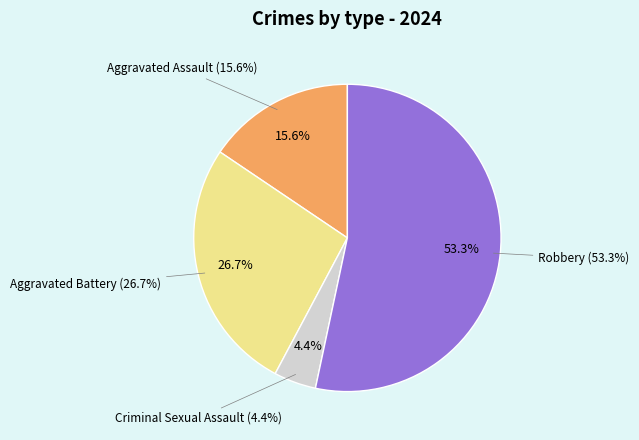

Which slice is the smallest?

Criminal Sexual Assault